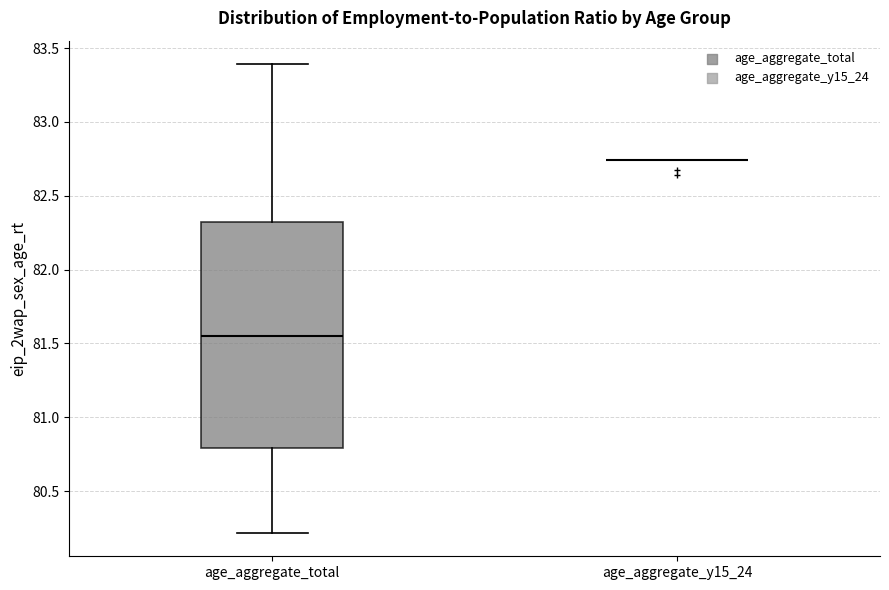

Reading left to right, transcribe this box plot: for each box, give where its median line is, the range the box spans, and where its two whiskers end, as read against the y-axis. The values are not printed on the chart, so give them approximately, as read against the axis.

age_aggregate_total: median 81.55, box 80.80 to 82.30, whiskers 80.20 to 83.40
age_aggregate_y15_24: box collapsed to a line at 82.75, whiskers 82.75 to 82.75